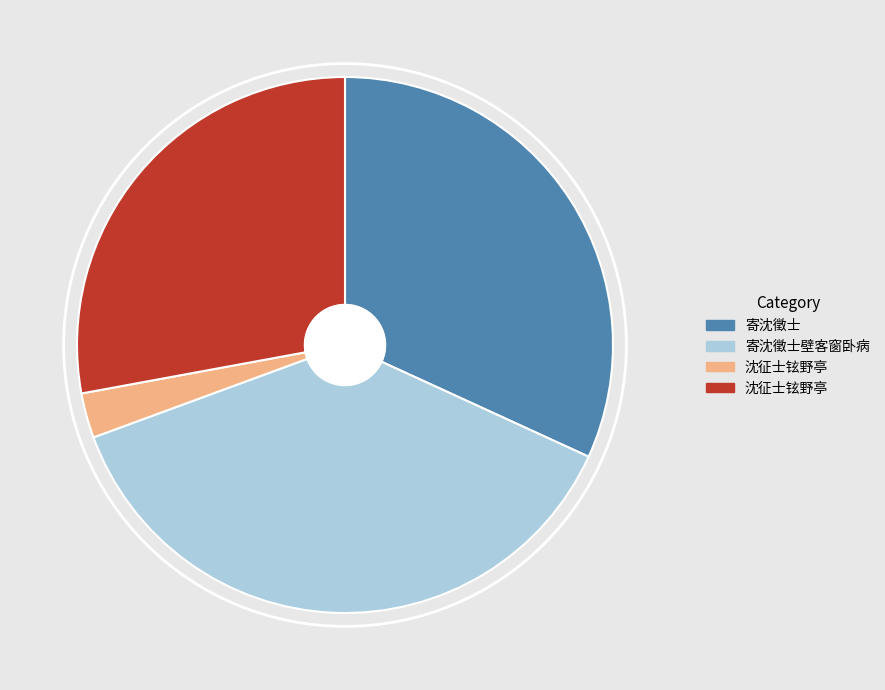

Is there a majority slice in this chart?

No